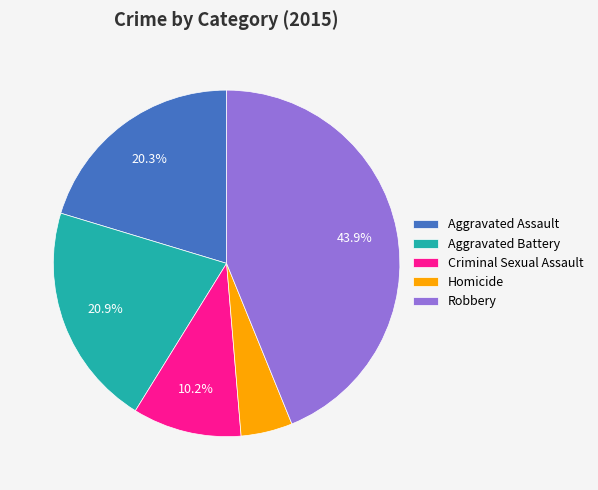

Which slice is the largest?

Robbery